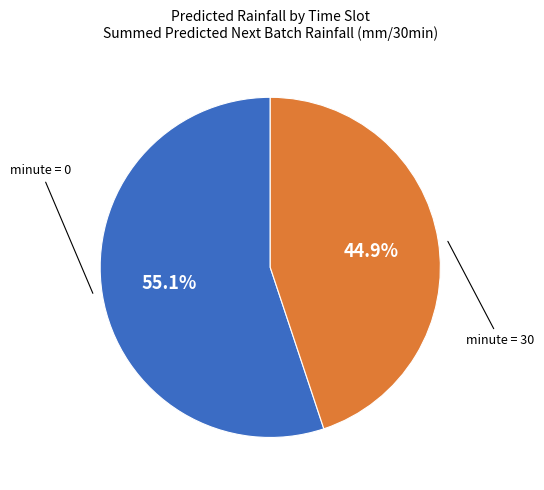

How many slices are in this pie chart?

2